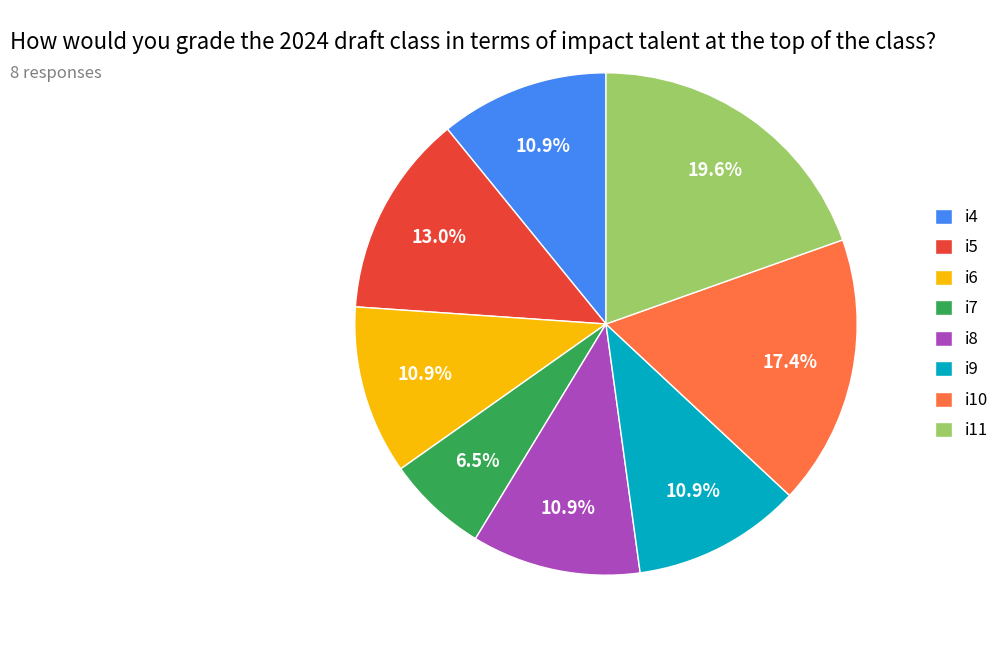

How many slices are in this pie chart?

8